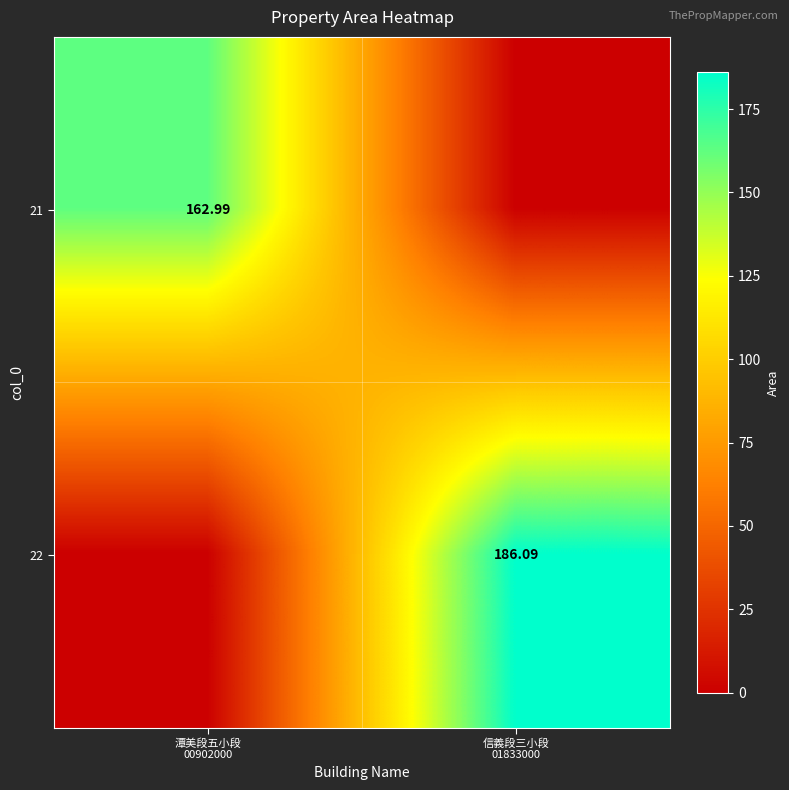

What is the maximum value for 22?

186.1